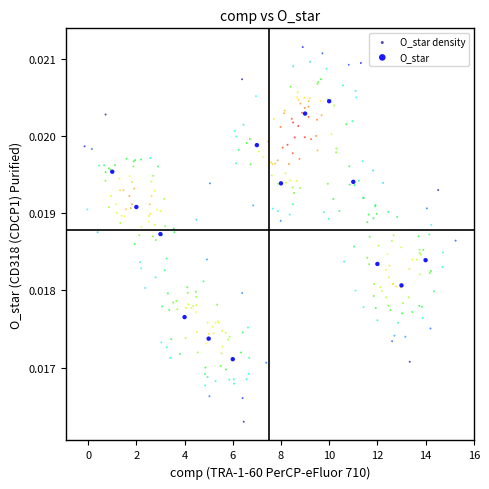

Which series has the widest spread of Y values?

O_star density